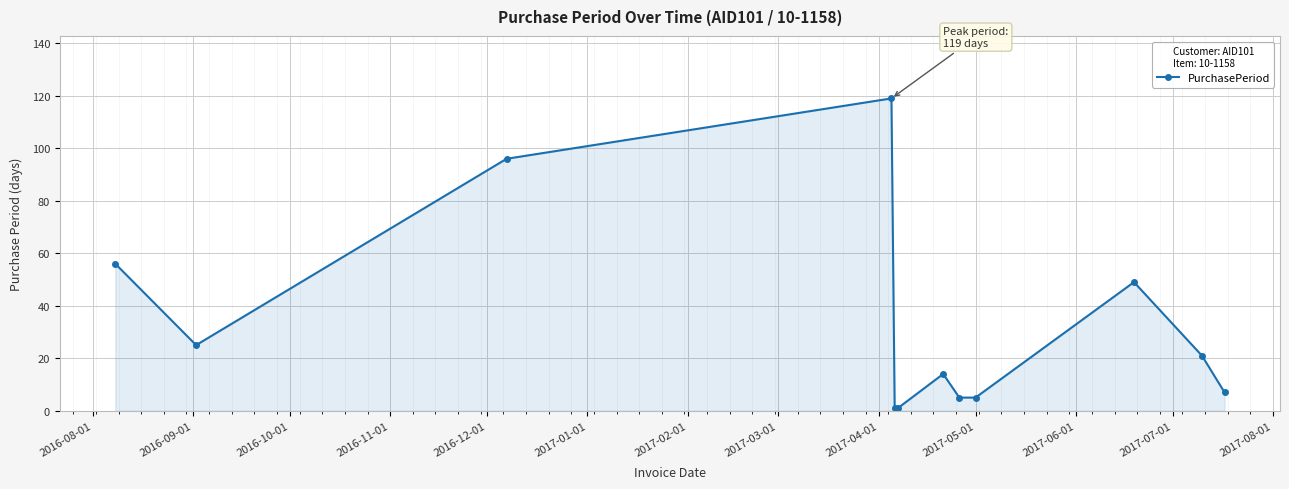

What is the sum of all values?

399